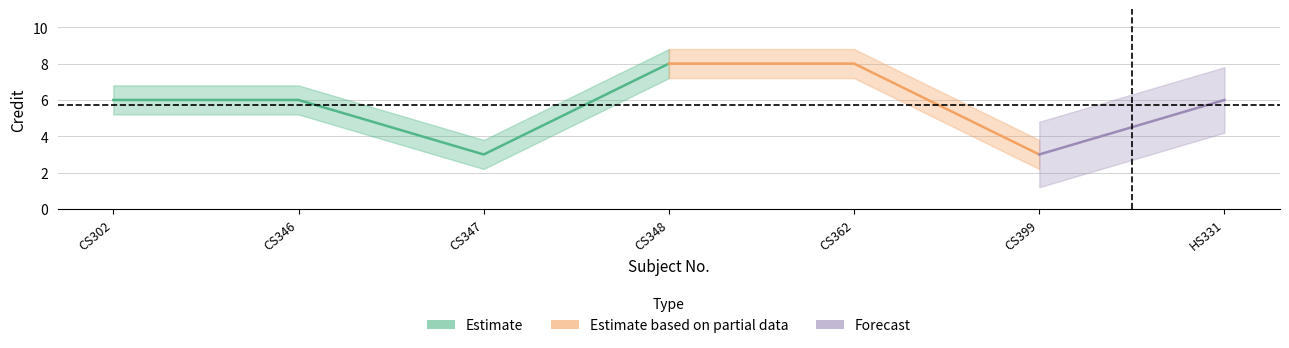

What position from the left is CS362?

5